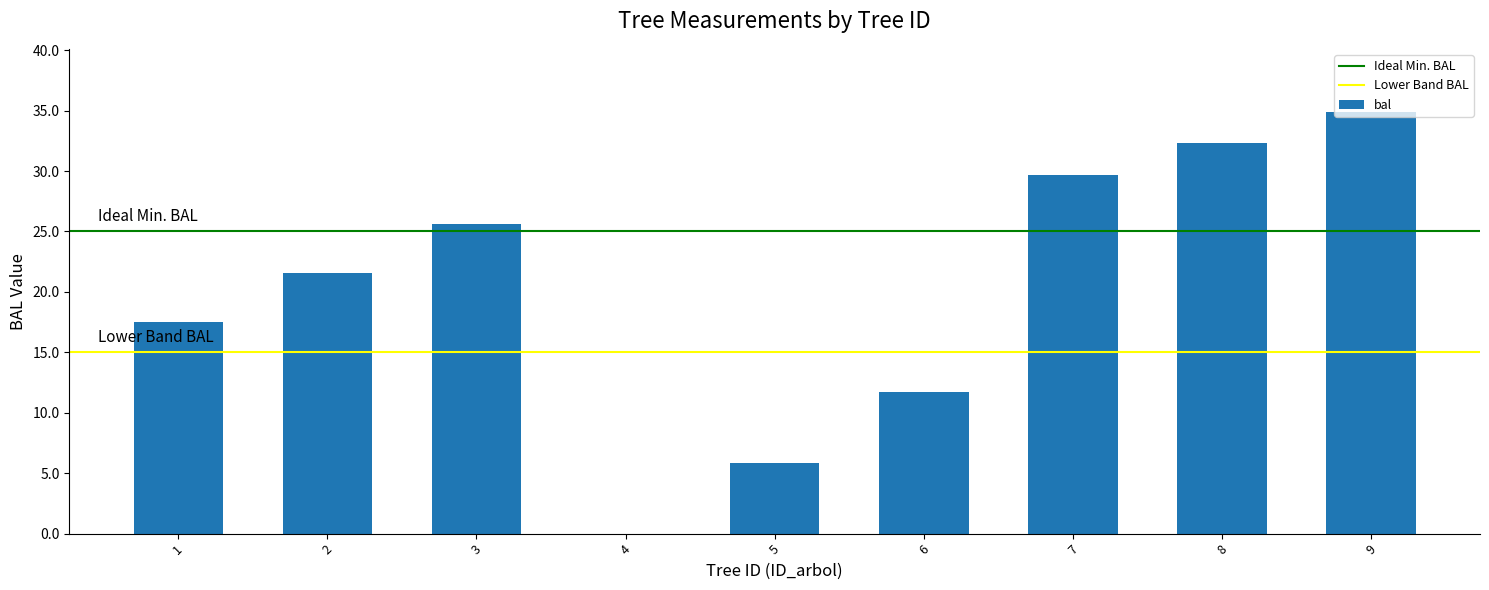

What value does the data have at 2?

21.6